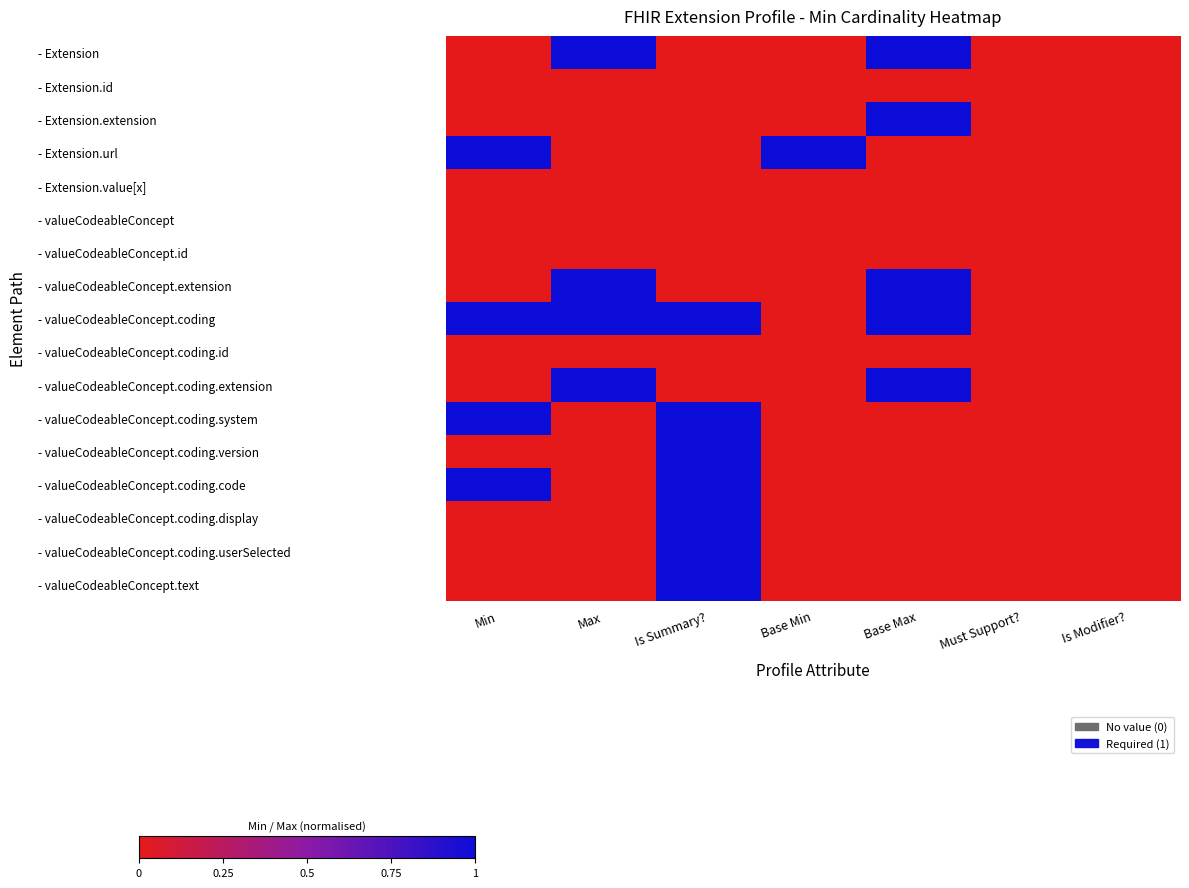

List the series in order of their peak value, highest first.

- Extension, - Extension.extension, - Extension.url, - valueCodeableConcept.extension, - valueCodeableConcept.coding, - valueCodeableConcept.coding.extension, - valueCodeableConcept.coding.system, - valueCodeableConcept.coding.version, - valueCodeableConcept.coding.code, - valueCodeableConcept.coding.display, - valueCodeableConcept.coding.userSelected, - valueCodeableConcept.text, - Extension.id, - Extension.value[x], - valueCodeableConcept, - valueCodeableConcept.id, - valueCodeableConcept.coding.id